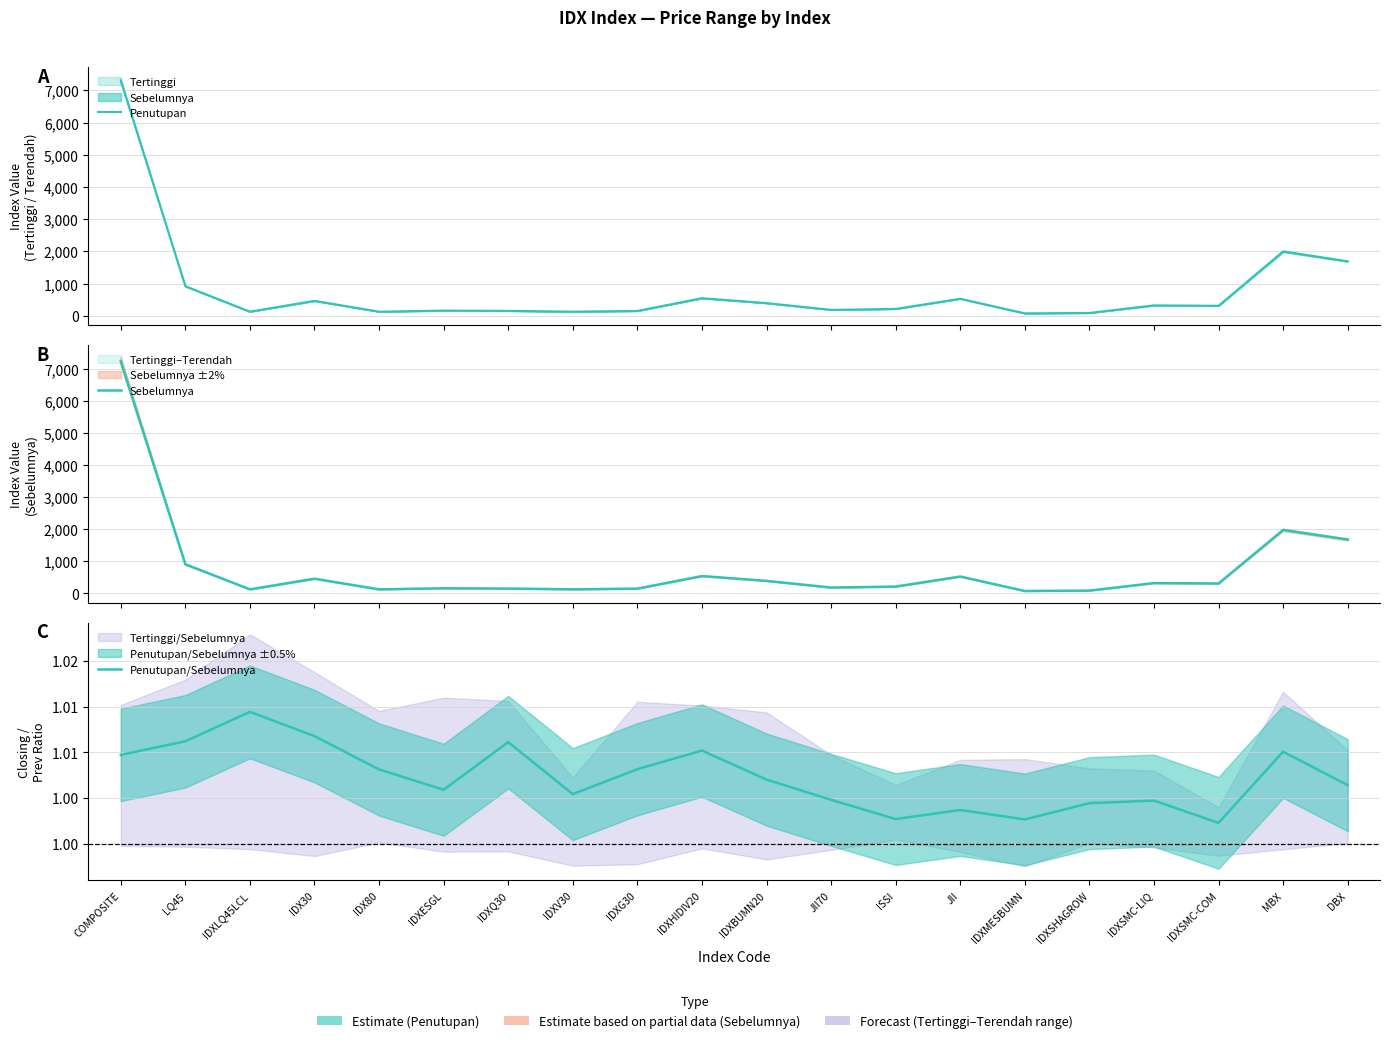

What is the value of the Sebelumnya point at the 20th from the left?

1682.1